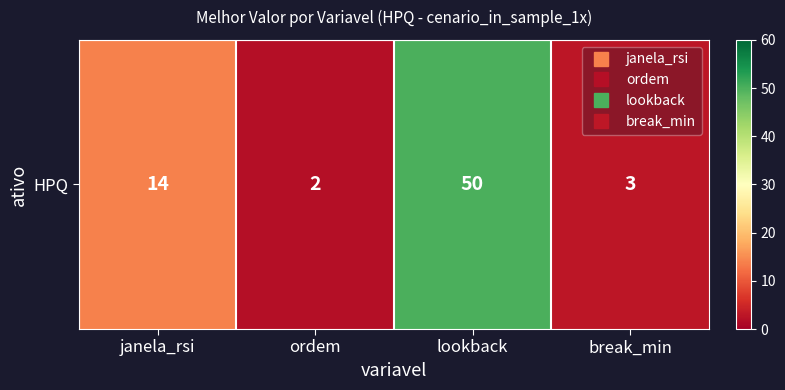

Reading right to left, what are all the values shown in this chart?

3	50	2	14